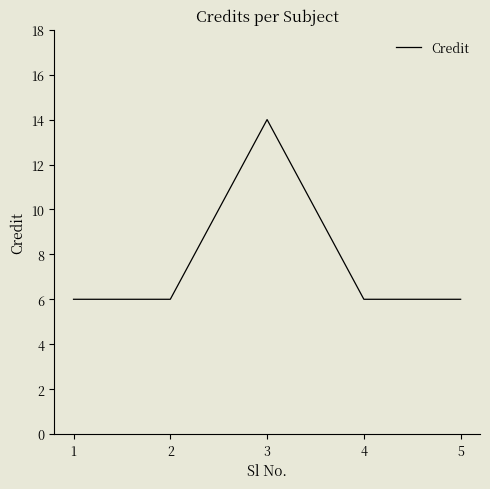

How many lines are shown in the chart?

1